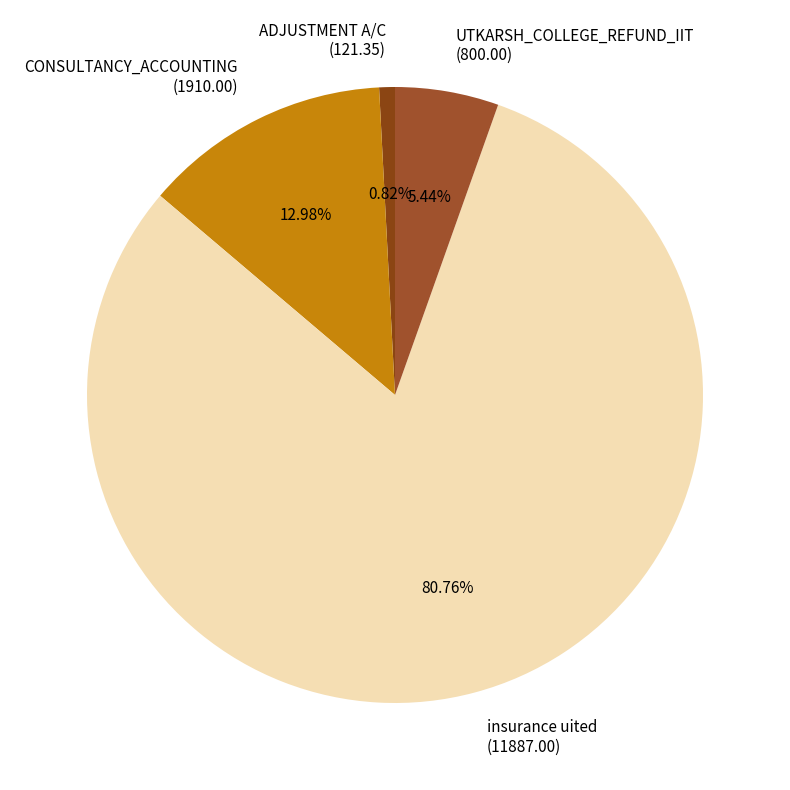

Is there a majority slice in this chart?

Yes